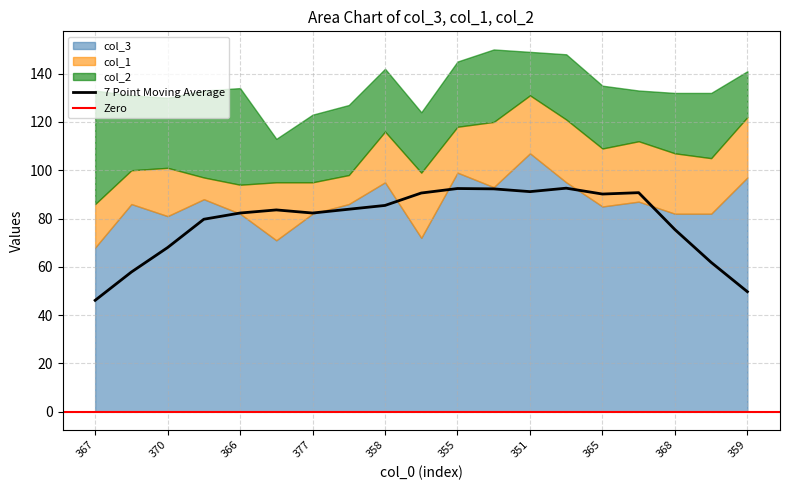

Reading right to left, list all the values displayed in this chart.

col_3: 97	82	82	87	85	95	107	93	99	72	95	86	82	71	82	88	81	86	68
col_1: 25	23	25	25	24	26	24	27	19	27	21	12	13	24	12	9	20	14	18
col_2: 19	27	25	21	26	27	18	30	27	25	26	29	28	18	40	36	29	31	47